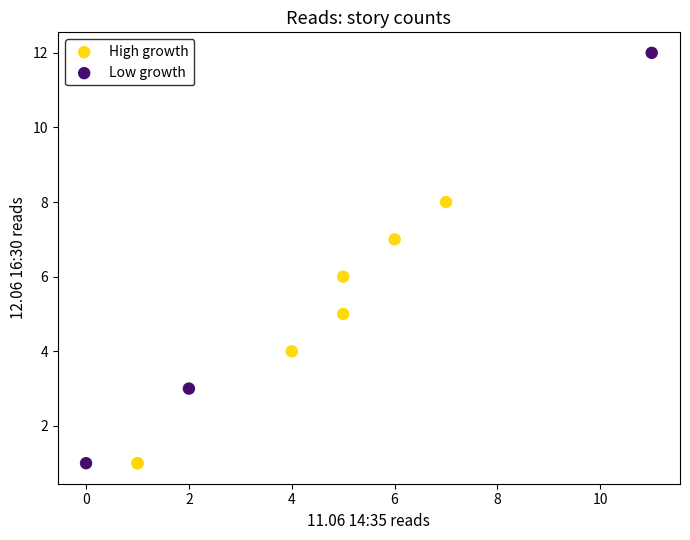

Which series has the widest spread of Y values?

Low growth